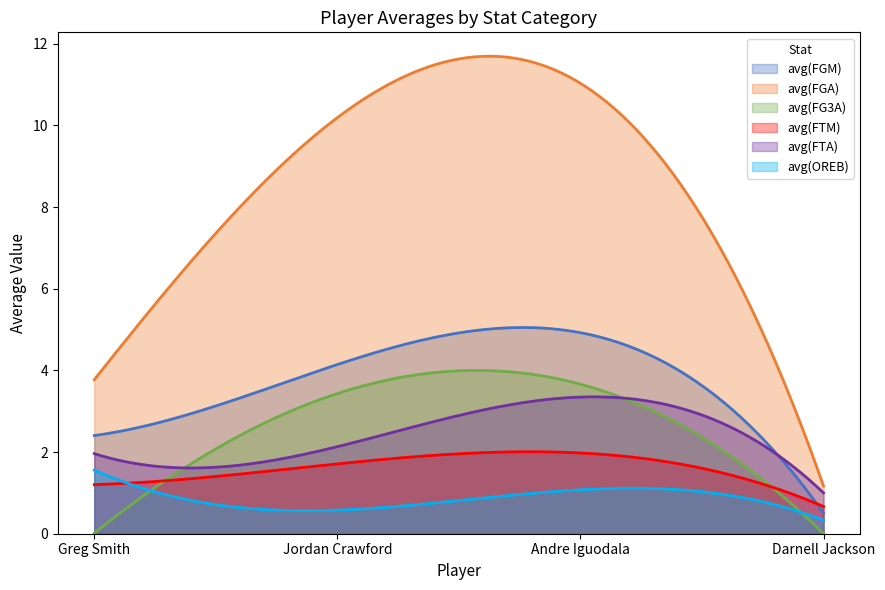

Reading right to left, list all the values displayed in this chart.

avg(FGM): 0.5	4.9	4.1	2.4
avg(FGA): 1.2	11.0	10.2	3.8
avg(FG3A): 0.0	3.7	3.4	0.0
avg(FTM): 0.7	2.0	1.7	1.2
avg(FTA): 1.0	3.3	2.1	2.0
avg(OREB): 0.3	1.1	0.6	1.6